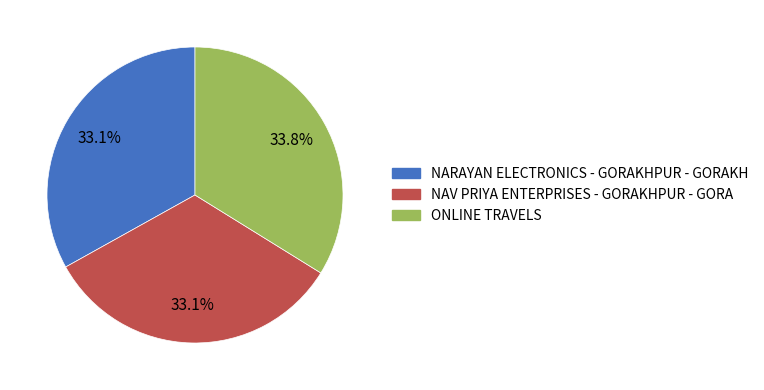

Which has a higher value, NARAYAN ELECTRONICS - GORAKHPUR - GORAKH or ONLINE TRAVELS?

ONLINE TRAVELS